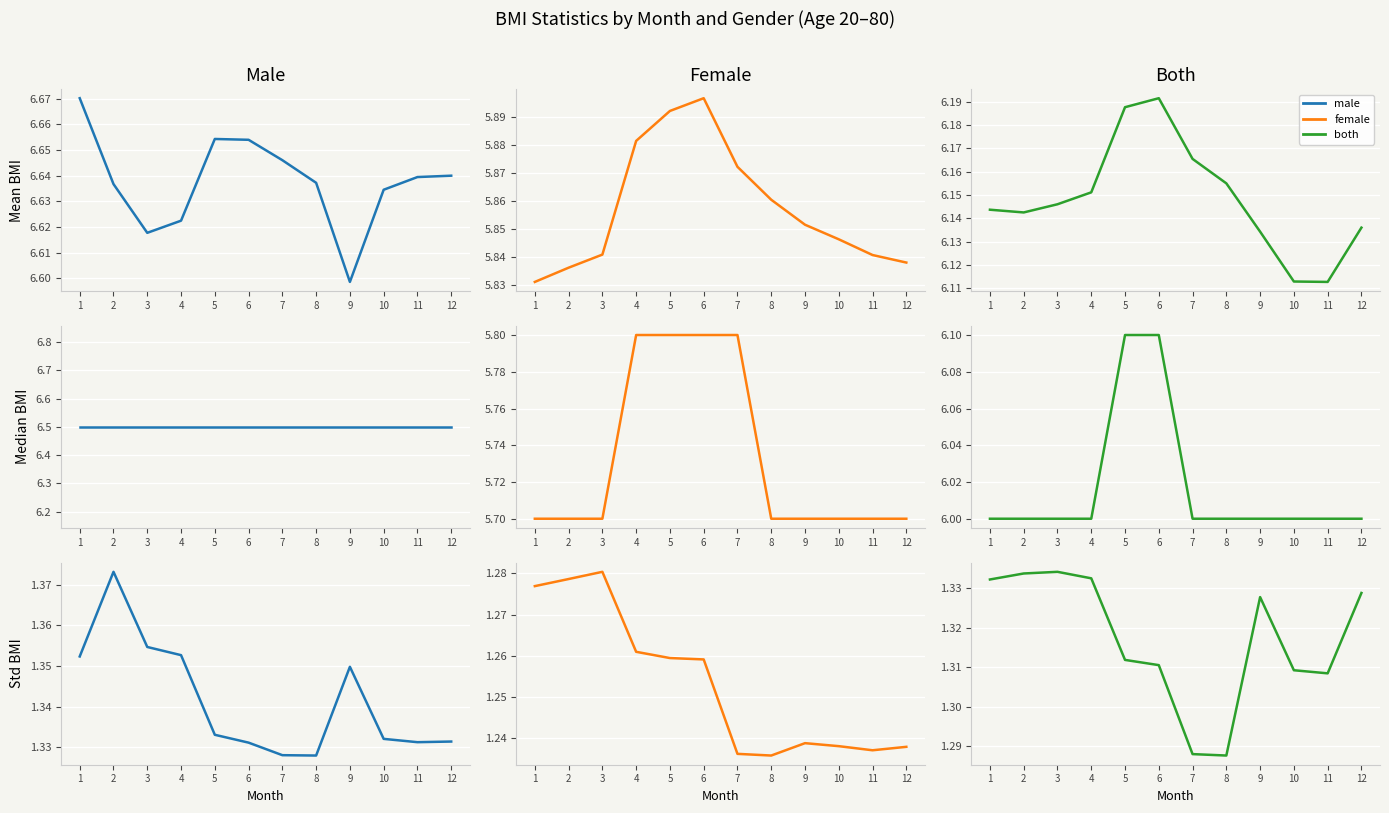

List the labels in order of Female value, largest first.

3, 2, 1, 4, 5, 6, 9, 10, 12, 11, 7, 8